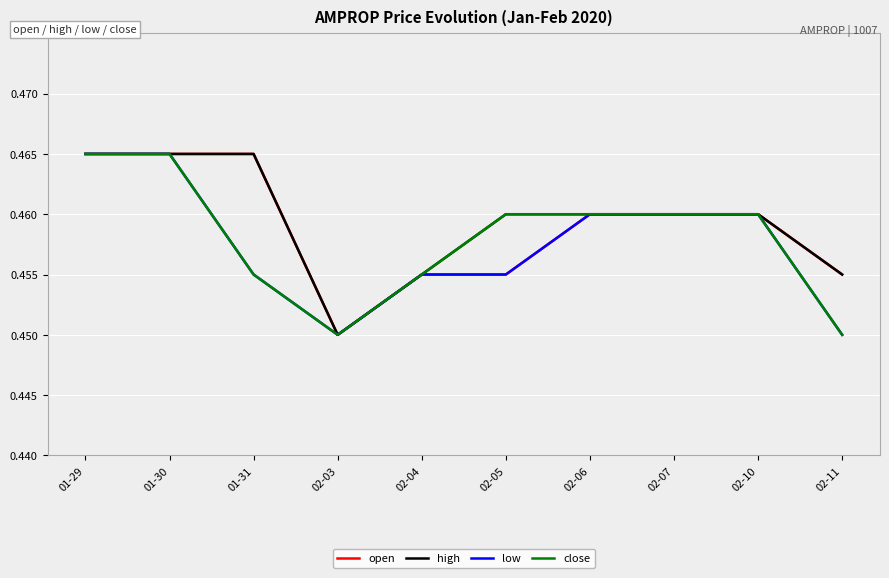

The value of close at 01-29 is 0.7. True or false?

False